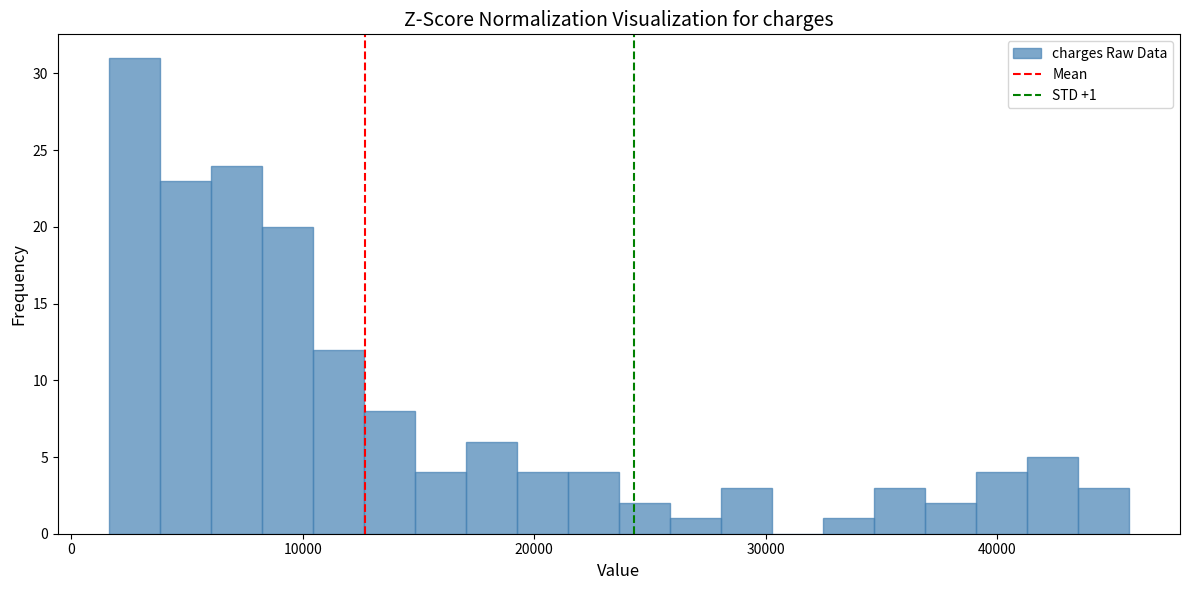

Read against the x-axis, roughly where is the centre of the tallest bar?

3000